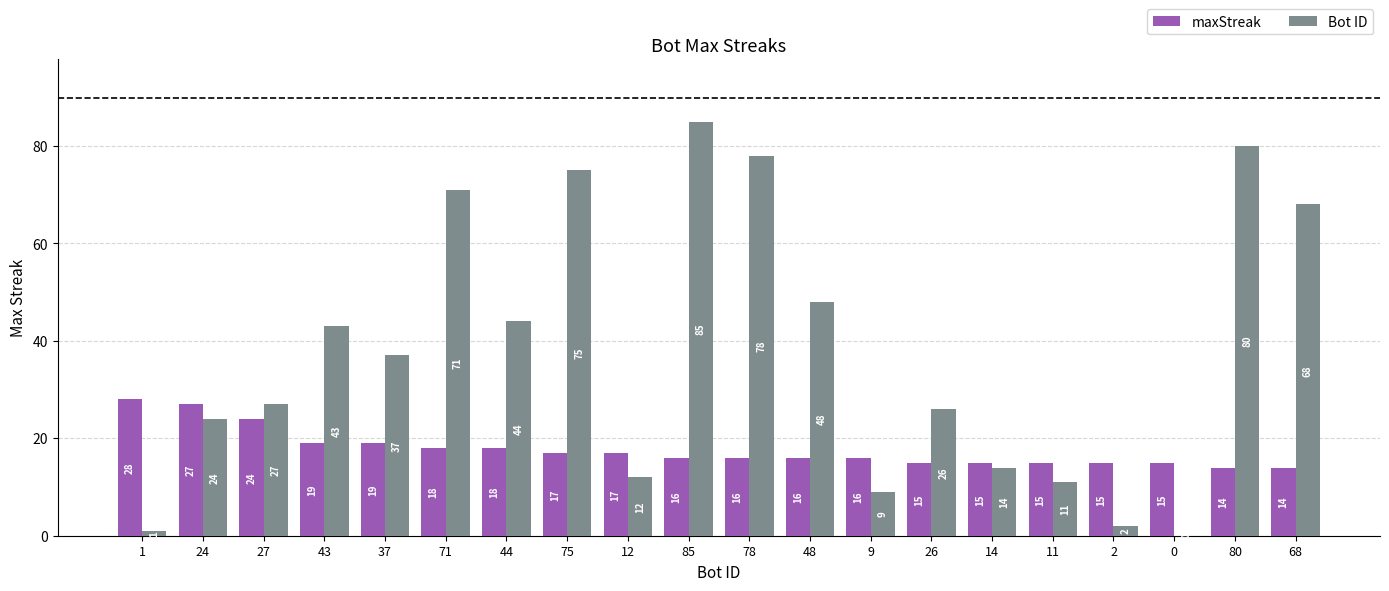

Is the value of maxStreak at 37 greater than the value of Bot ID at 12?

Yes